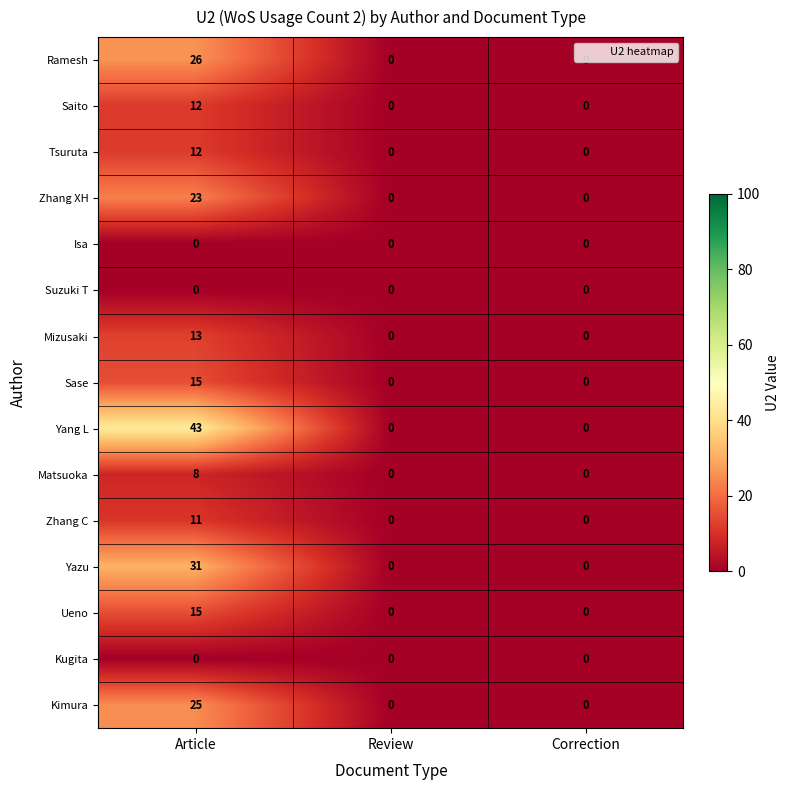

At which category is the sum across all series the highest?

Article